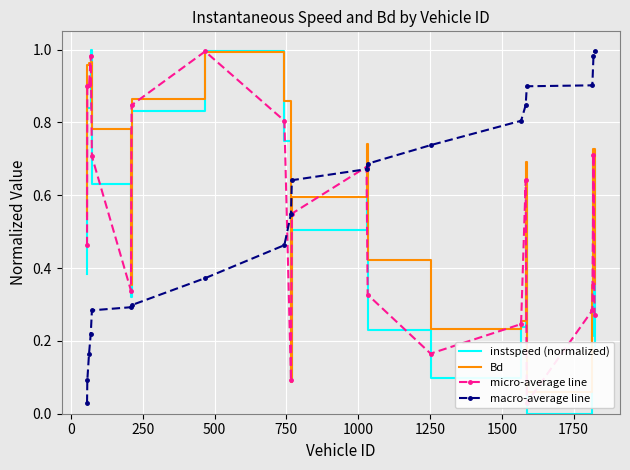

What is the difference between the maximum and second lowest values in the instspeed (normalized) series?

0.9